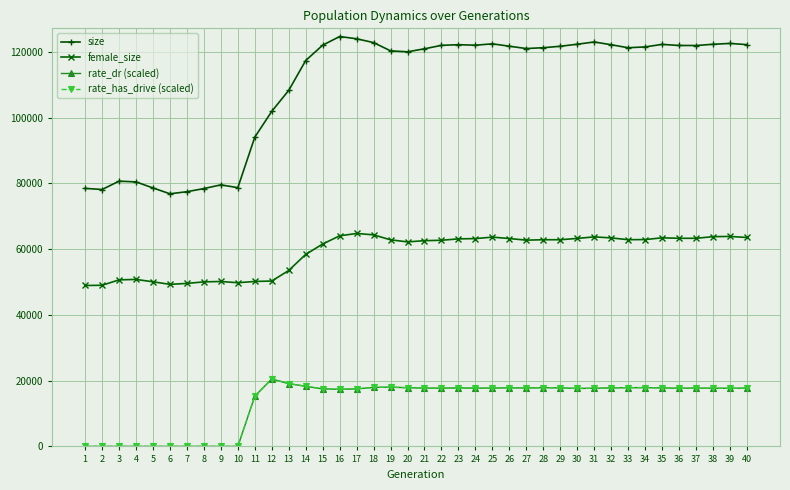

Does the chart have visible grid lines?

Yes